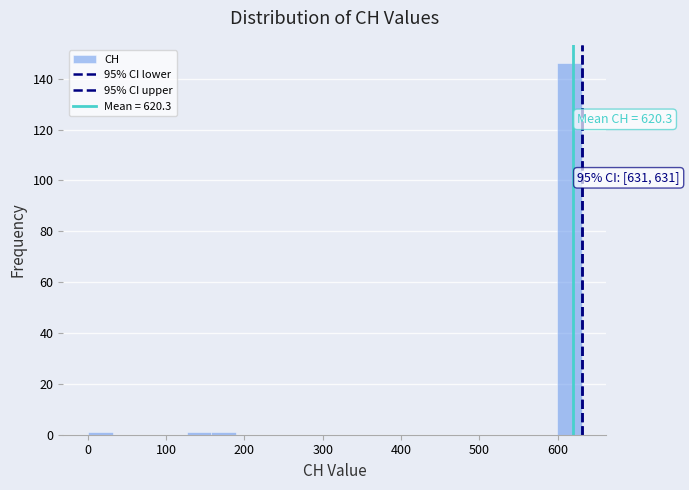

Read against the x-axis, roughly where is the centre of the tallest bar?

620